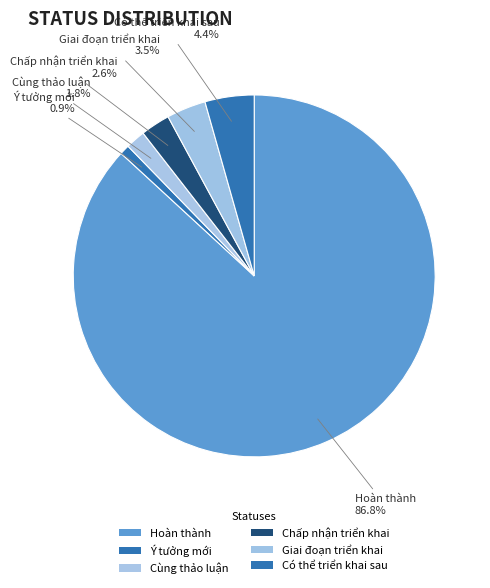

How many segments does this pie chart have?

6